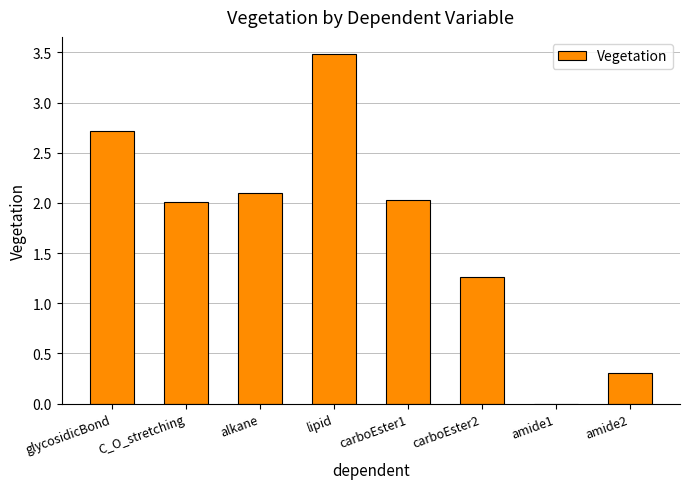

Are the bars horizontal?

No